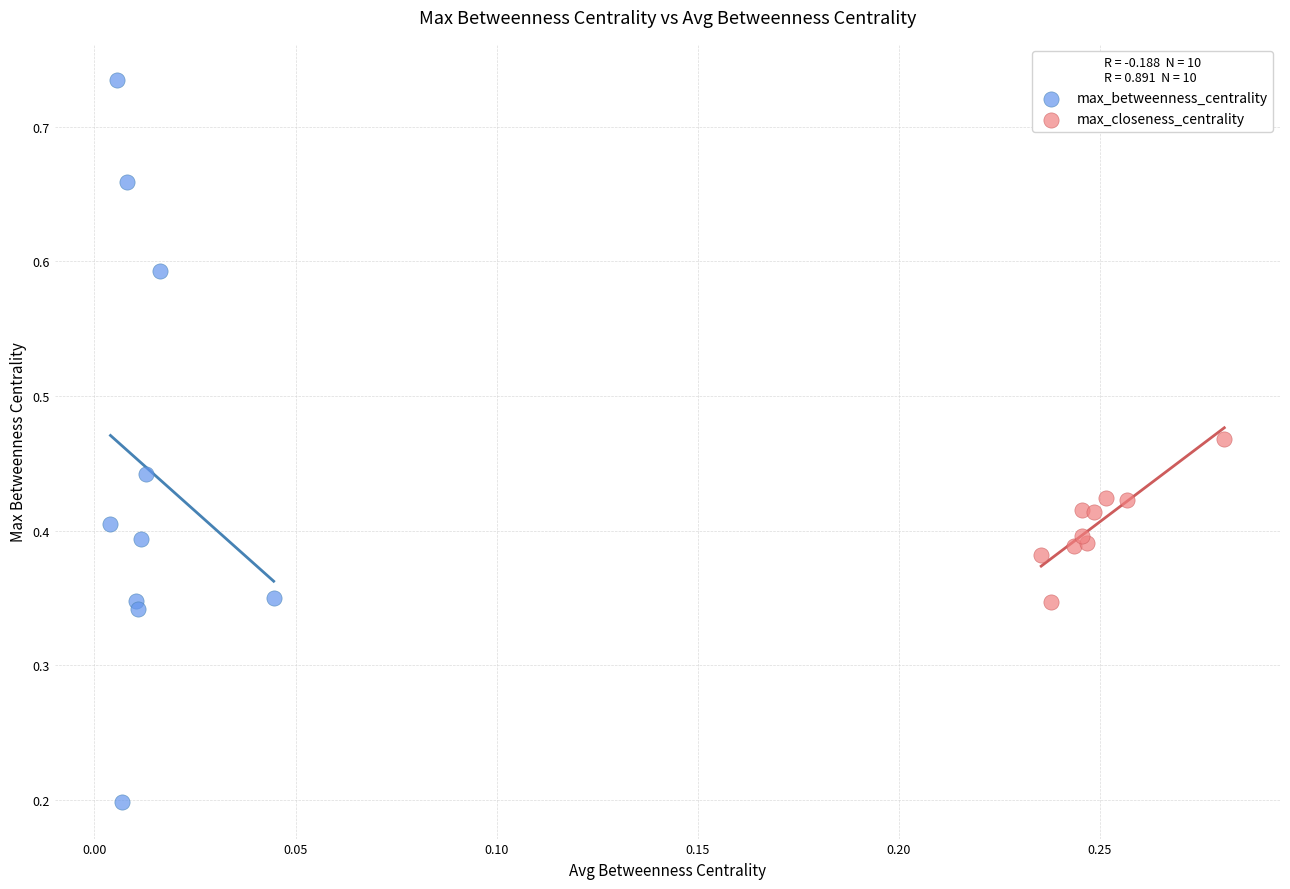

Which series reaches the minimum Y coordinate?

max_betweenness_centrality